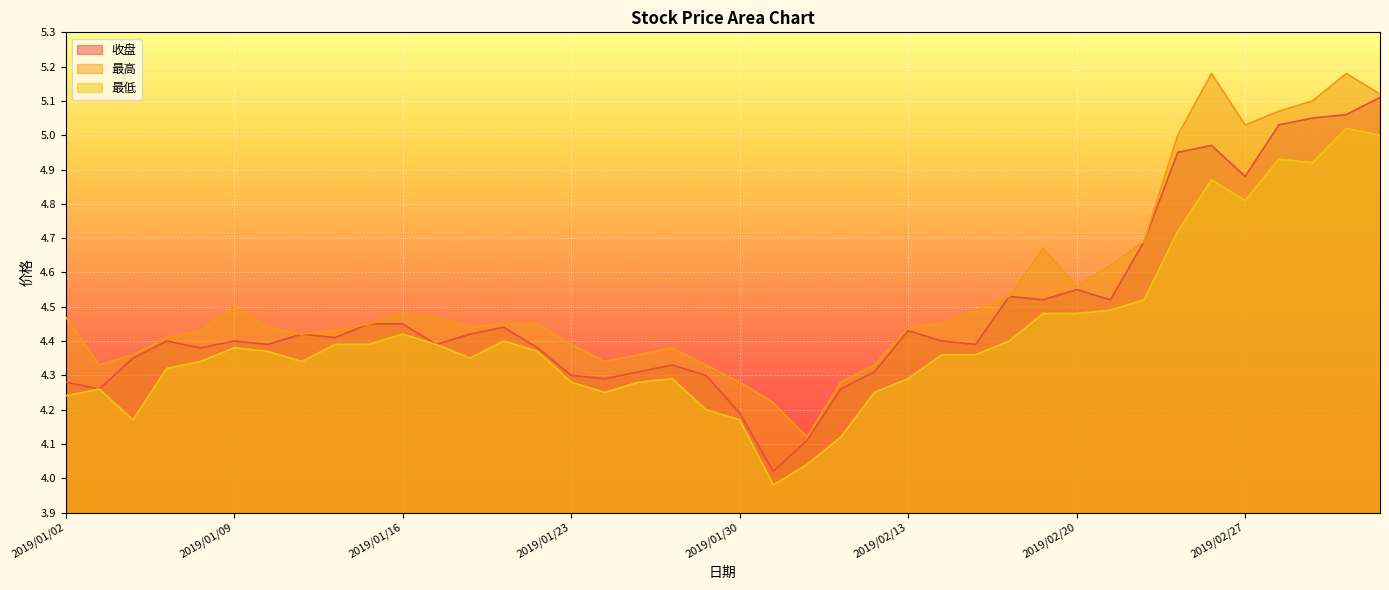

Count the number of categories in the chart.

40